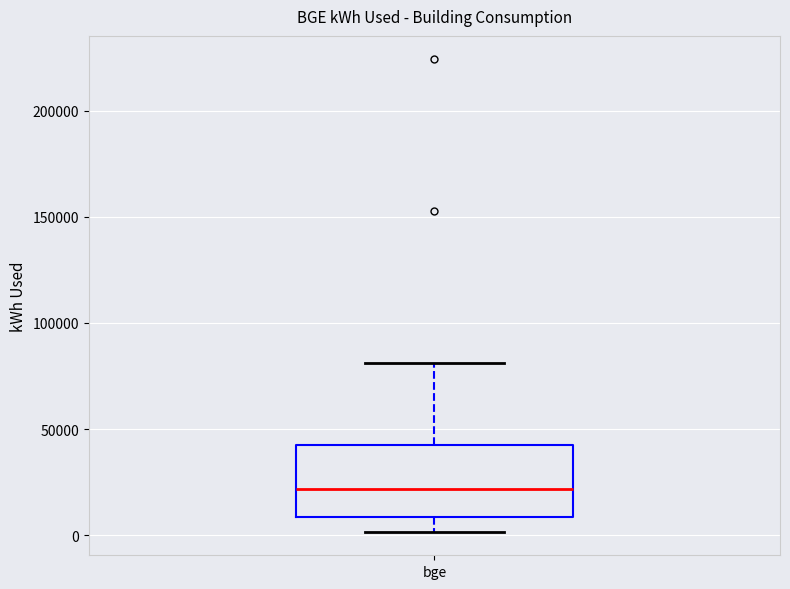

Read this box plot against the y-axis: the position of the median line, the range covered by the box, and the ends of both whiskers. The values are not printed on the chart, so give them approximately, as read against the axis.

median 20000, box 10000 to 45000, whiskers 0 to 80000